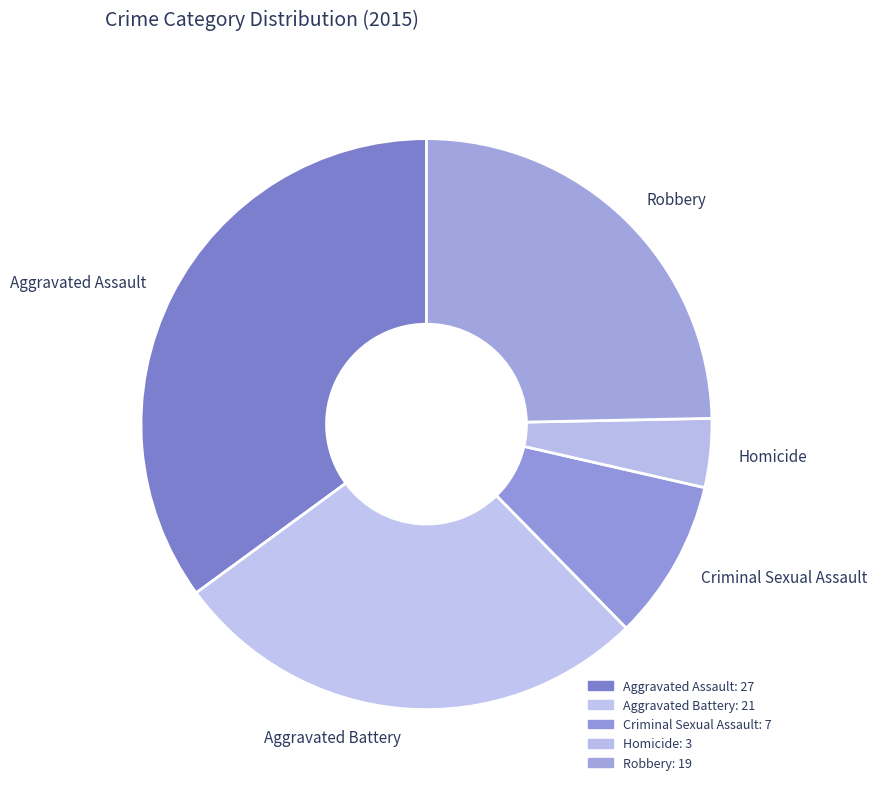

Which slice is the largest?

Aggravated Assault